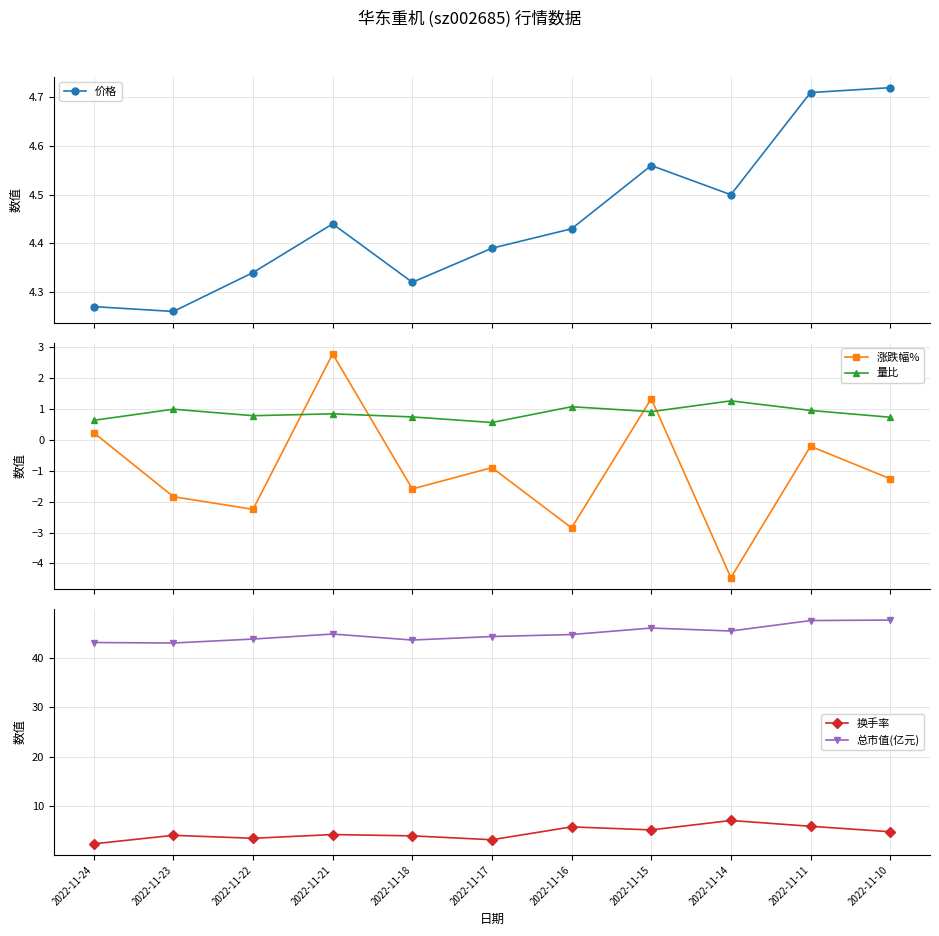

What is the value of the 换手率 point at the 7th from the left?

5.8